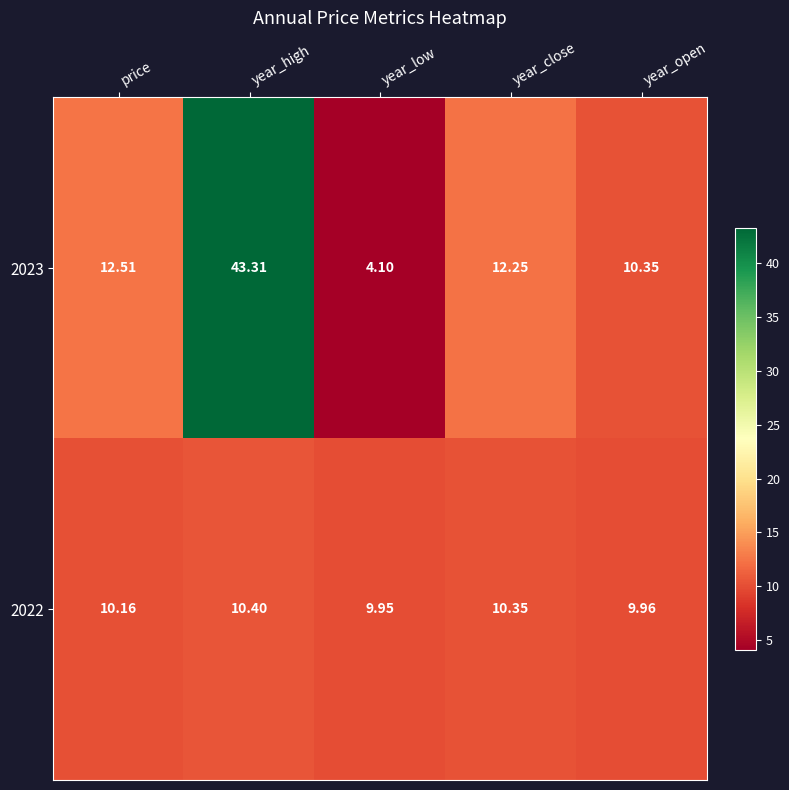

Which category has the lowest value across all series?

year_low